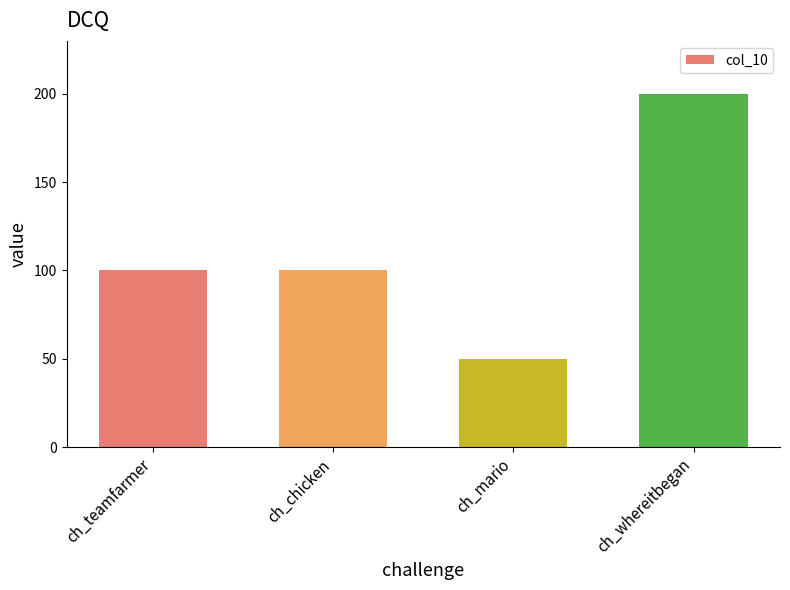

Does the chart contain stacked bars?

No